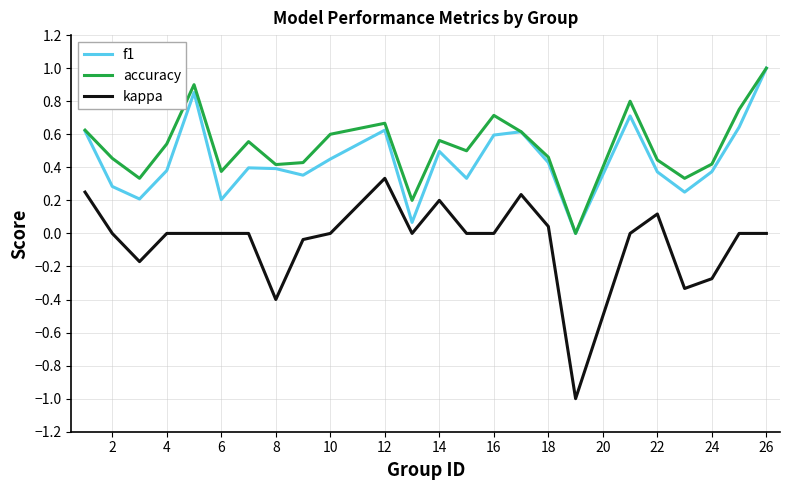

True or false: kappa and f1 intersect in this chart.

False